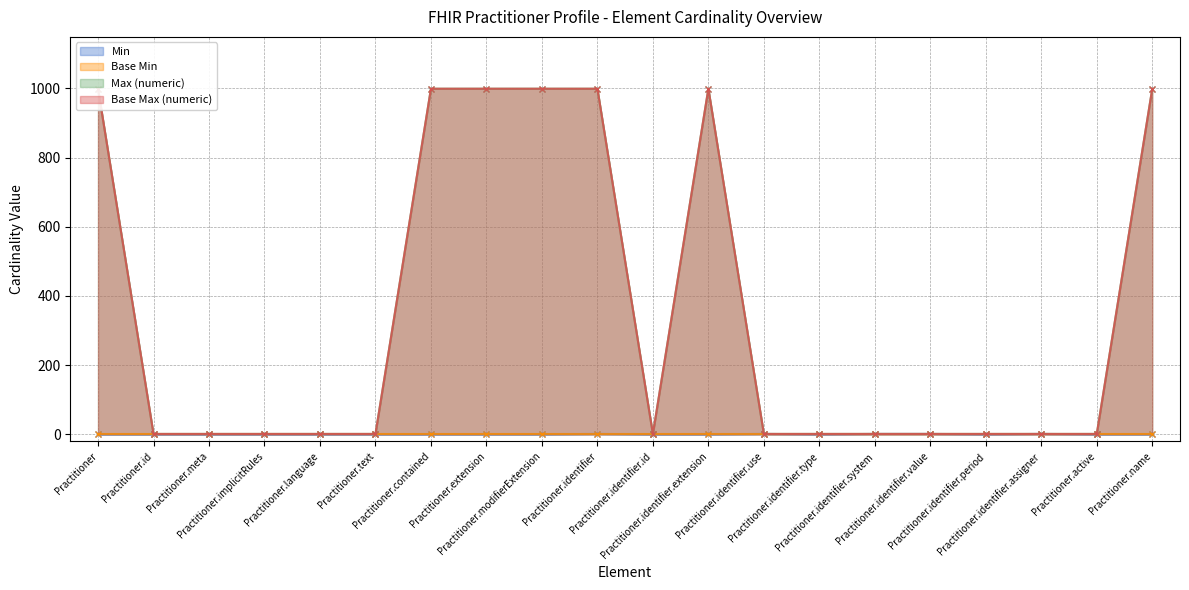

Which series has the largest total across all categories?

Max (numeric)